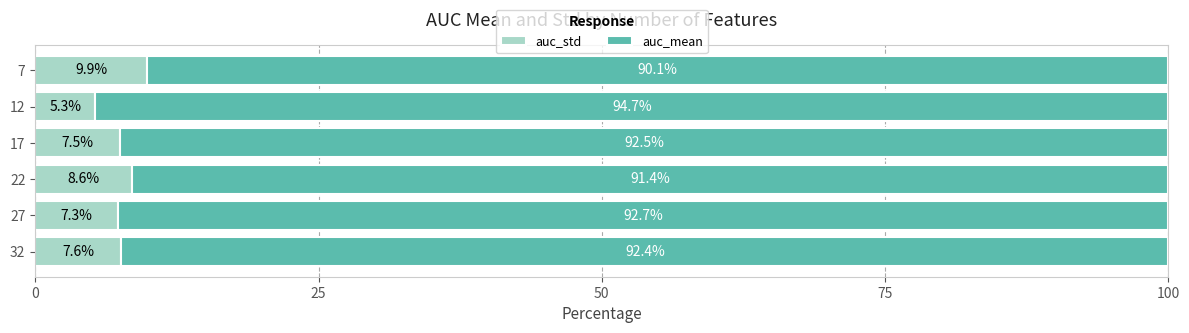

List the labels in order of auc_std value, largest first.

7, 22, 32, 17, 27, 12